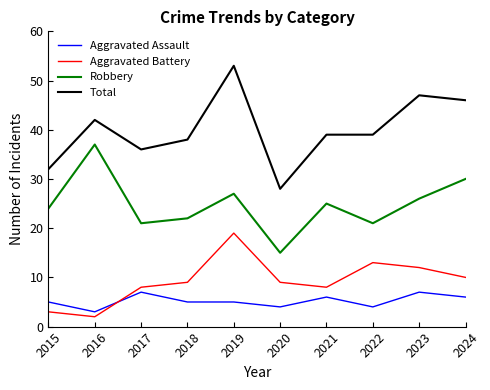

At which category does Total reach its first local peak?

2016